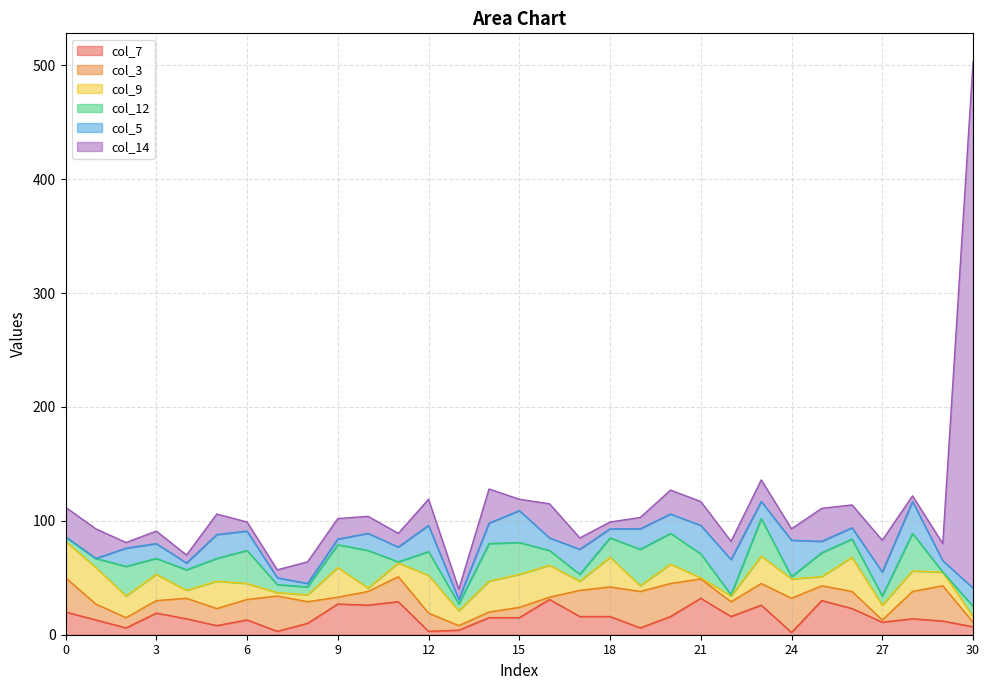

Reading right to left, extract all data points from this chart.

col_7: 7	12	14	11	23	30	2	26	16	32	16	6	16	16	31	15	15	4	3	29	26	27	10	3	13	8	14	19	6	13	20
col_3: 4	31	24	2	15	13	30	19	13	17	29	32	26	23	2	9	5	4	16	22	12	6	19	31	18	15	18	11	9	14	30
col_9: 5	12	18	13	30	8	17	24	5	1	17	5	26	8	28	29	27	13	33	12	3	26	6	3	14	24	7	23	19	32	32
col_12: 9	0	33	8	16	21	2	33	1	21	27	32	17	6	13	28	33	6	21	1	33	20	7	7	29	20	18	14	26	8	4
col_5: 16	10	28	21	10	10	32	15	31	25	17	18	8	22	11	28	18	4	23	13	15	5	3	6	17	21	6	13	16	0	0
col_14: 462	15	5	28	20	29	10	19	16	21	21	10	6	10	30	10	30	9	23	12	15	18	19	7	8	18	7	11	5	26	26